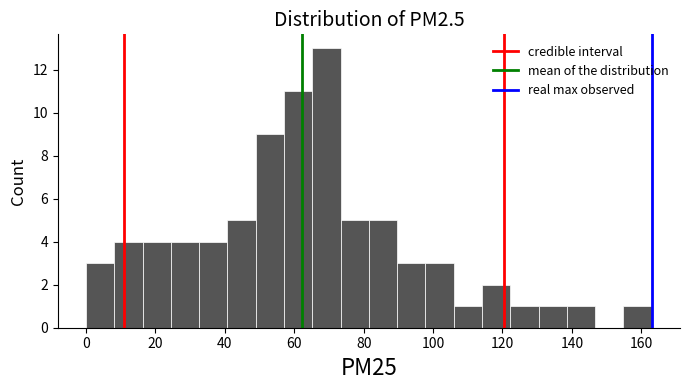

Reading left to right, list every bar in this chart as the range it spans on the x-axis followed by its height. Neither the bar edges nor the heights are printed on the chart, so give them approximately, as read against the axes.

0 to 8: 3
8 to 16: 4
16 to 24: 4
24 to 32: 4
32 to 40: 4
40 to 48: 5
48 to 58: 9
58 to 66: 11
66 to 74: 13
74 to 82: 5
82 to 90: 5
90 to 98: 3
98 to 106: 3
106 to 114: 1
114 to 122: 2
122 to 130: 1
130 to 138: 1
138 to 146: 1
146 to 154: 0
154 to 164: 1